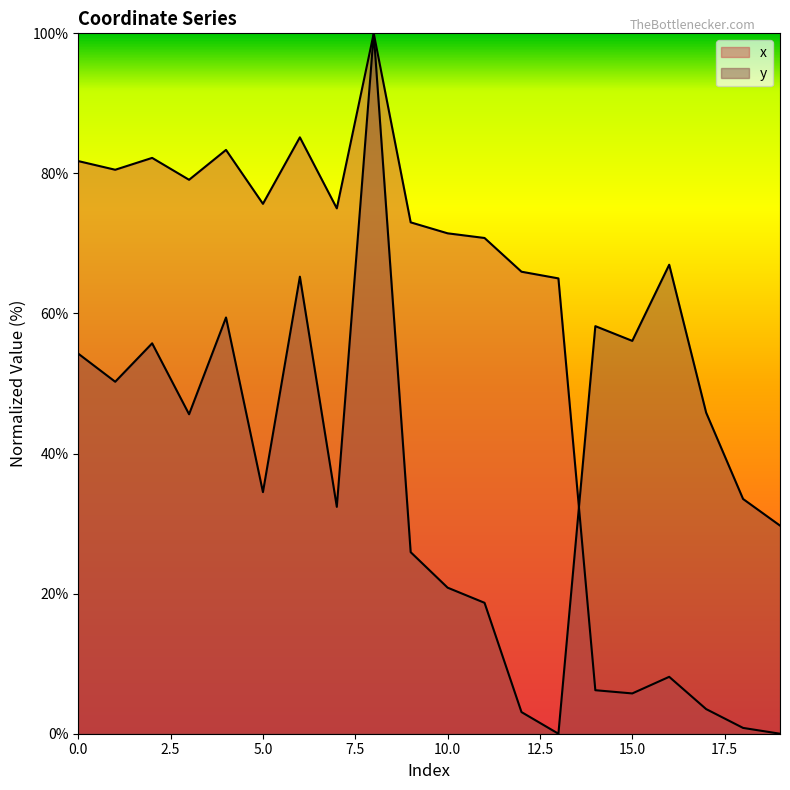

How many values in the y series exceed 45?

11